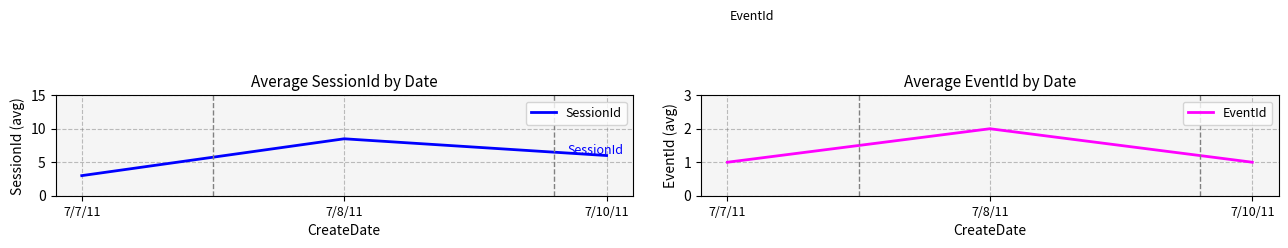

At which category does the chart reach its minimum across all series?

7/7/11